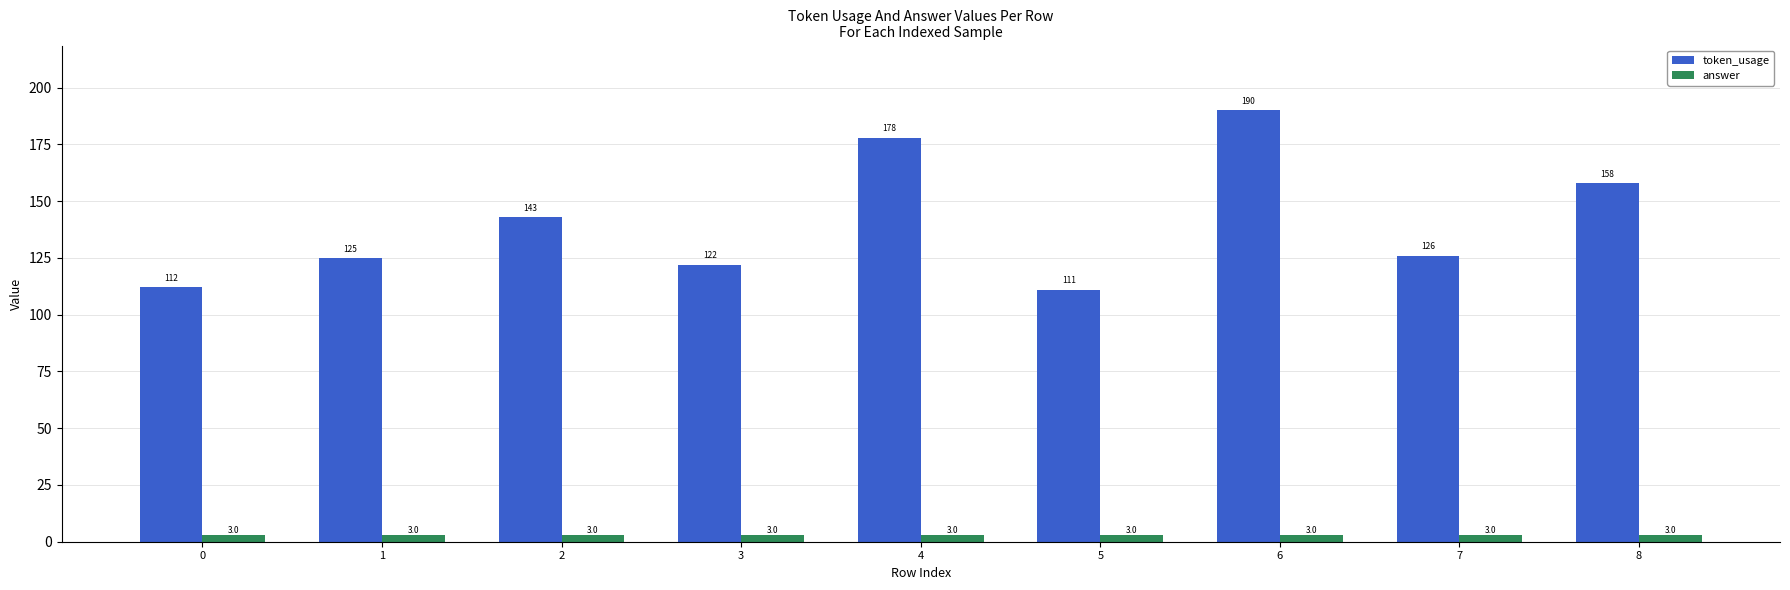

Reading left to right, what are all the values shown in this chart?

token_usage: 112	125	143	122	178	111	190	126	158
answer: 3	3	3	3	3	3	3	3	3